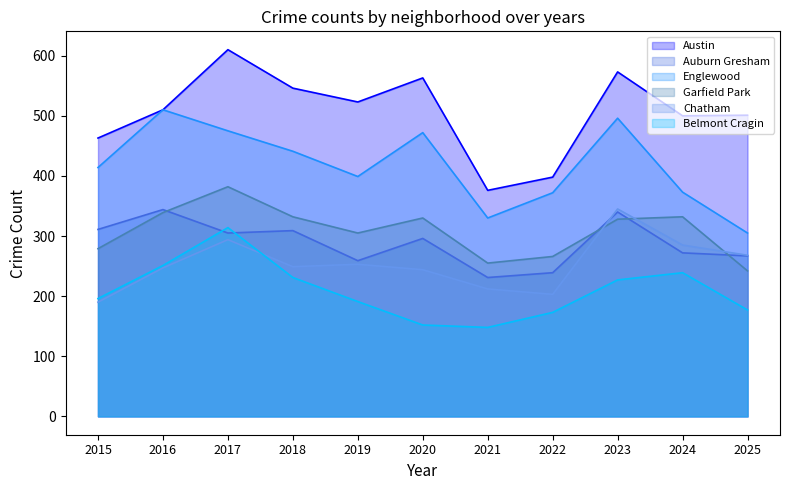

What are all the series names shown in the legend?

Austin, Auburn Gresham, Englewood, Garfield Park, Chatham, Belmont Cragin